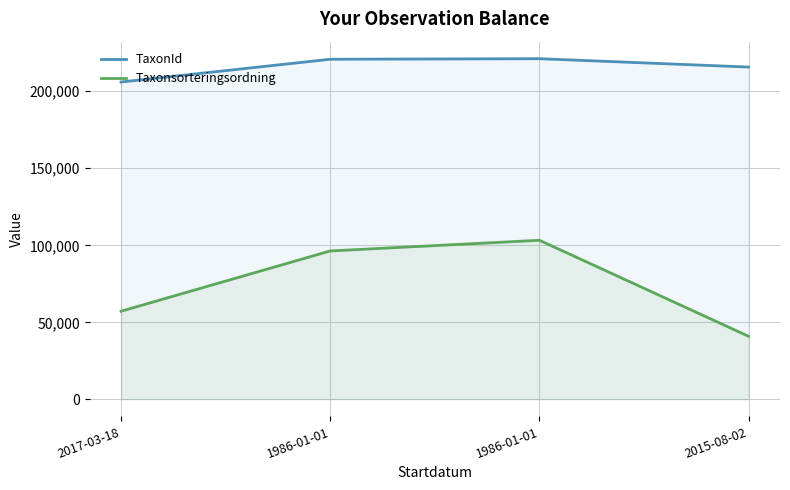

The TaxonId series shows 84818 at 2017-03-18. True or false?

False